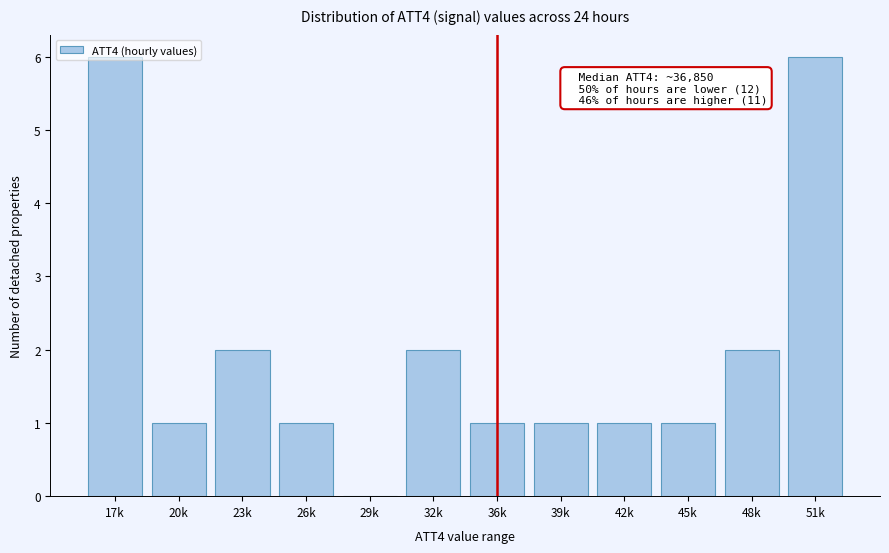

What is the ratio of the value at 23k to the value at 20k?

2.0